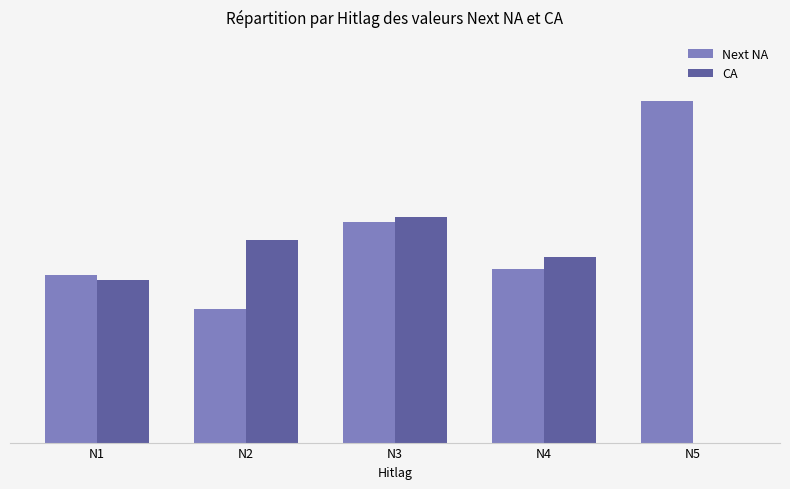

Between N3 and N4, which series saw the biggest shift?

Next NA